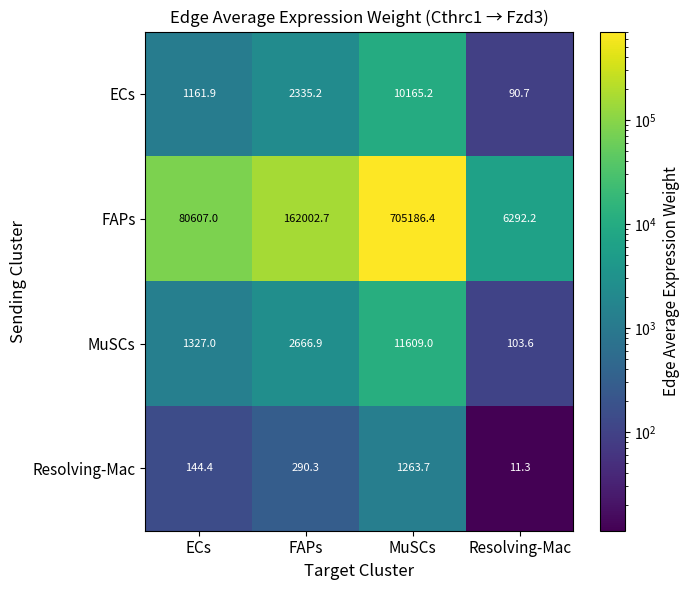

What is the total value across all series at ECs?

83240.3